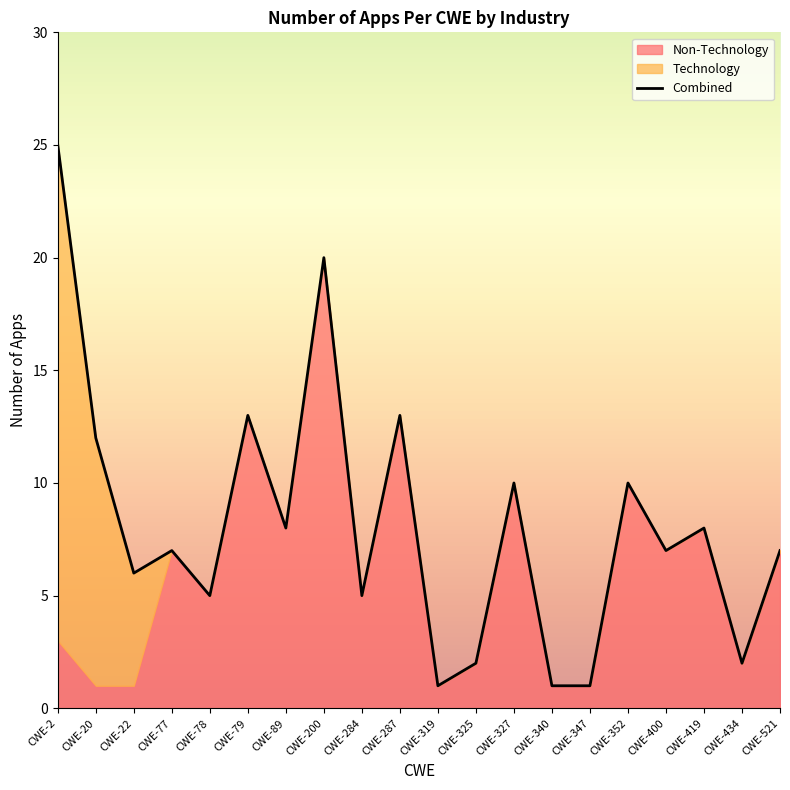

True or false: Non-Technology and Technology intersect in this chart.

True